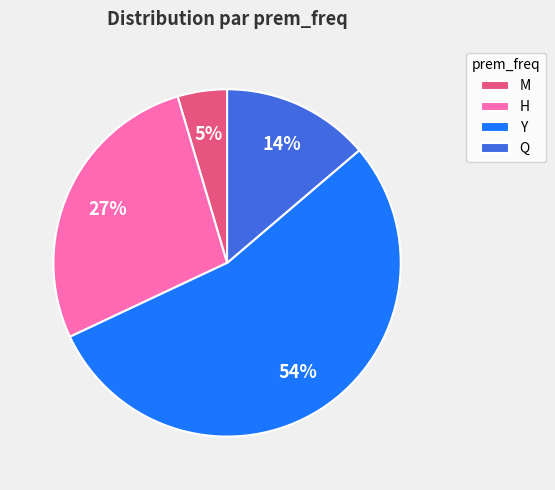

To the nearest percent, what is the combined percentage of Q and Y?

68%